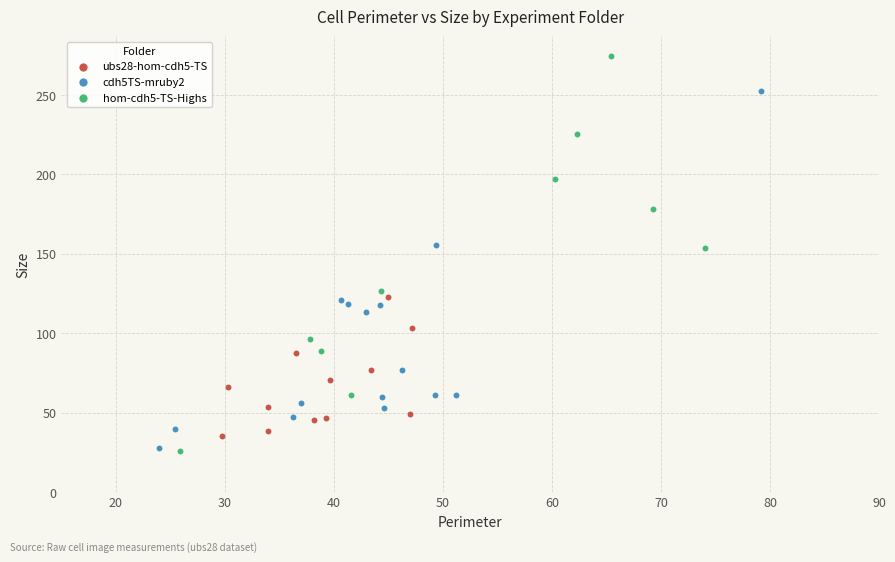

Which series has the widest spread of Y values?

hom-cdh5-TS-Highs